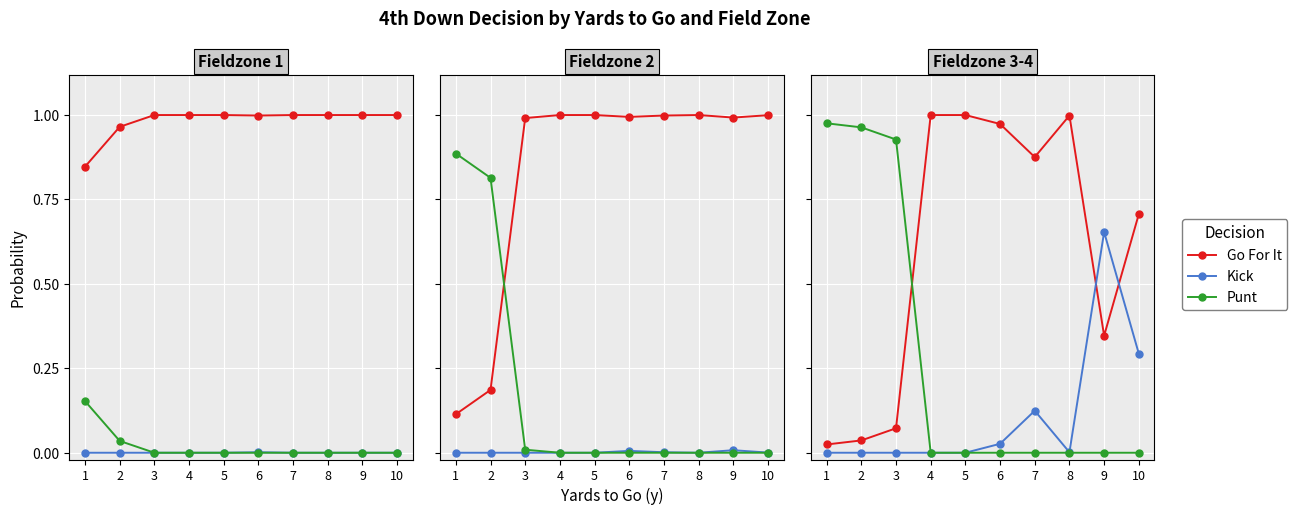

Where is Punt nearest to the value 0?

4